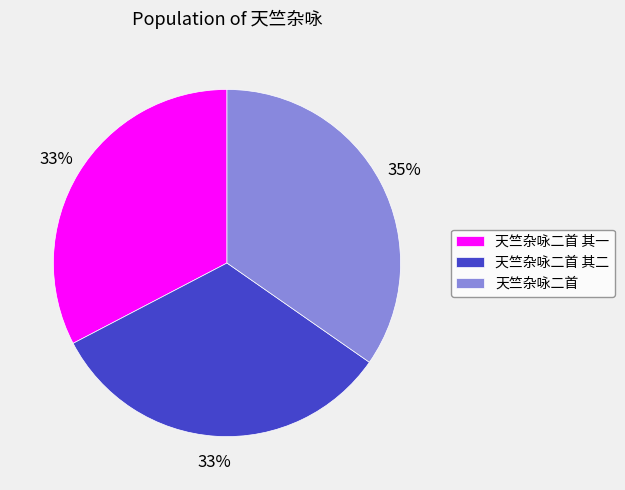

Combined, do 天竺杂咏二首 其一 and 天竺杂咏二首 account for over 50%?

Yes